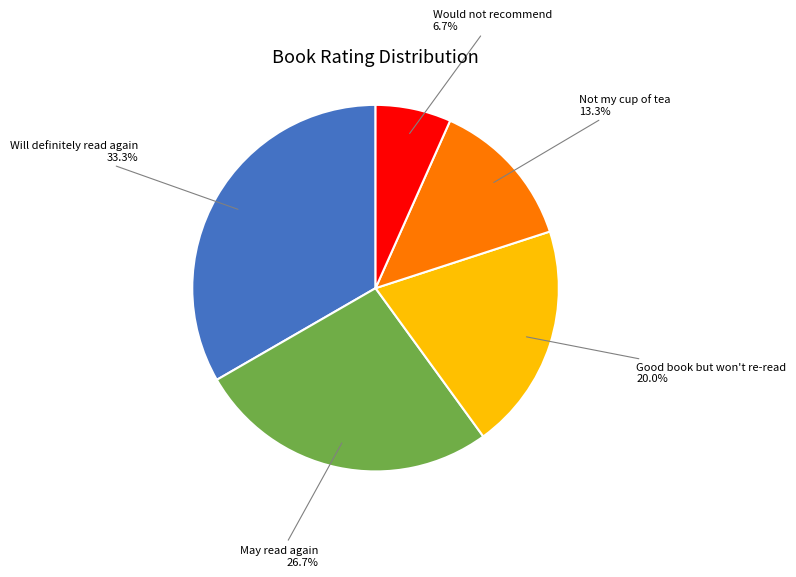

Is there any slice that represents more than half of the pie?

No